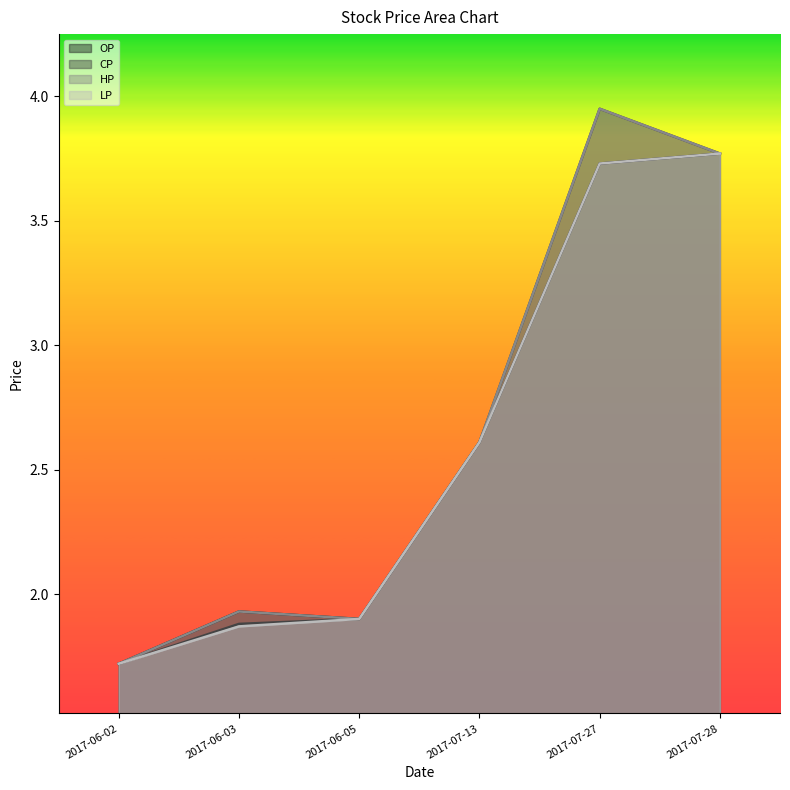

Reading left to right, list all the values displayed in this chart.

OP: 1.7	1.9	1.9	2.6	3.7	3.8
CP: 1.7	1.9	1.9	2.6	4.0	3.8
HP: 1.7	1.9	1.9	2.6	4.0	3.8
LP: 1.7	1.9	1.9	2.6	3.7	3.8